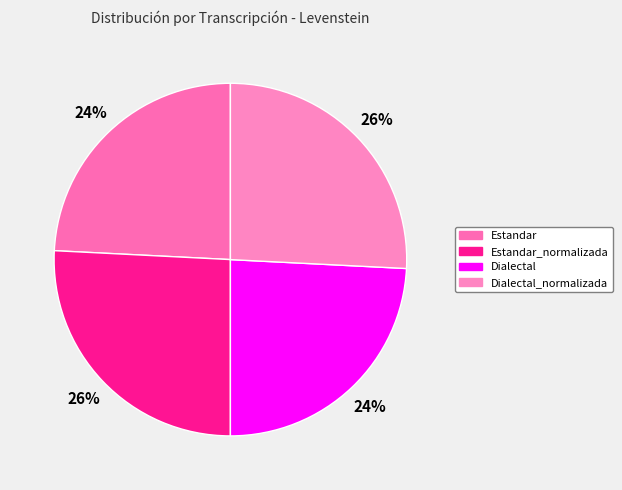

To the nearest percent, what is the average slice percentage?

25%